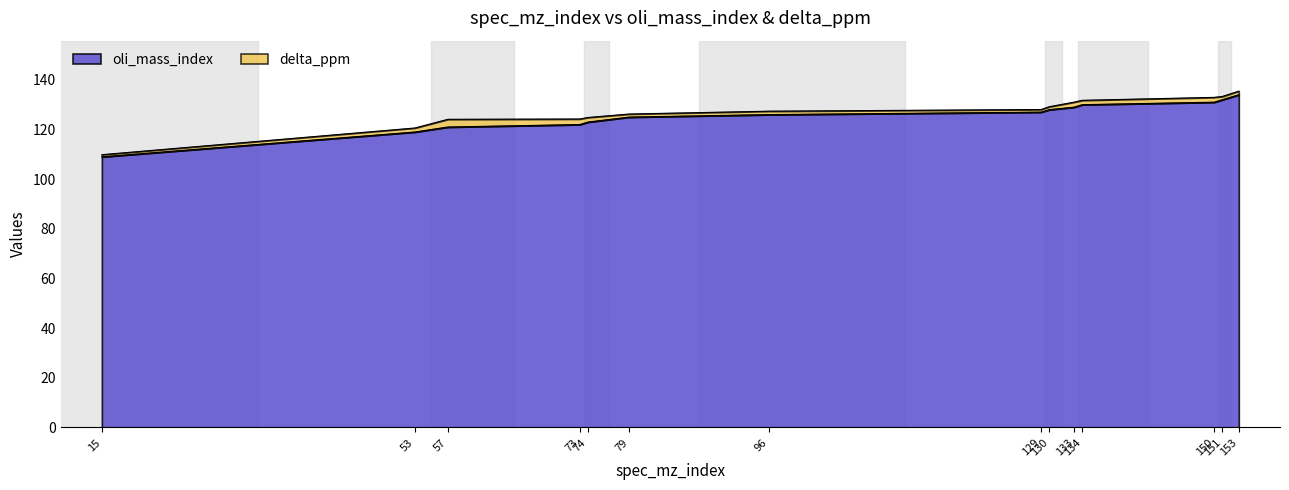

Reading left to right, transcribe all the data shown in this chart.

109	119	121	122	123	125	126	127	128	129	130	131	132	134